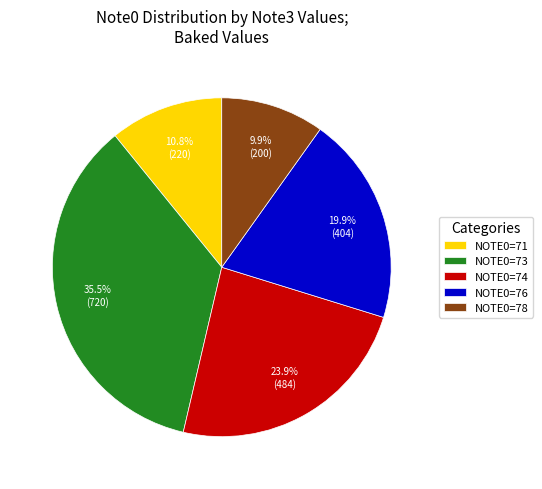

Which slice is the smallest?

NOTE0=78